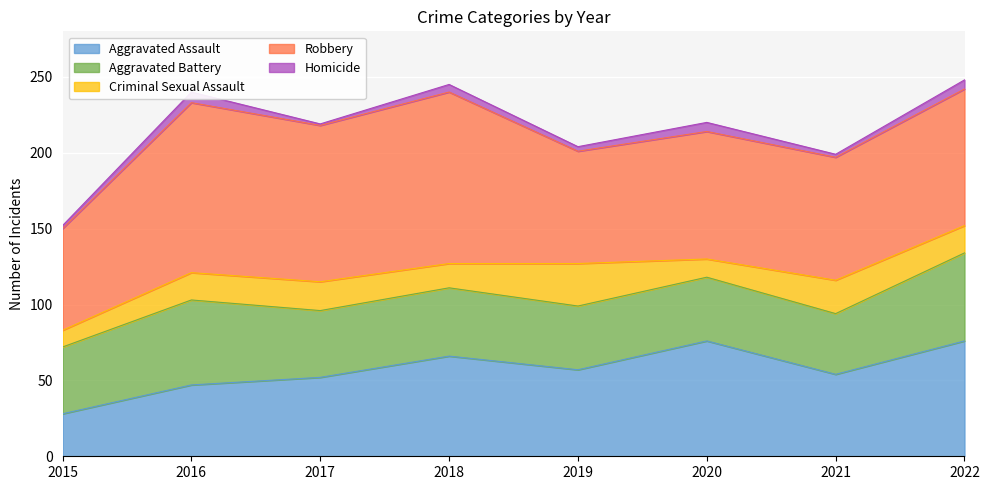

Reading left to right, extract all data points from this chart.

Aggravated Assault: 2015=28	2016=47	2017=52	2018=66	2019=57	2020=76	2021=54	2022=76
Aggravated Battery: 2015=44	2016=56	2017=44	2018=45	2019=42	2020=42	2021=40	2022=58
Criminal Sexual Assault: 2015=11	2016=18	2017=19	2018=16	2019=28	2020=12	2021=22	2022=18
Robbery: 2015=67	2016=112	2017=103	2018=113	2019=74	2020=84	2021=81	2022=90
Homicide: 2015=2	2016=7	2017=1	2018=5	2019=3	2020=6	2021=2	2022=6